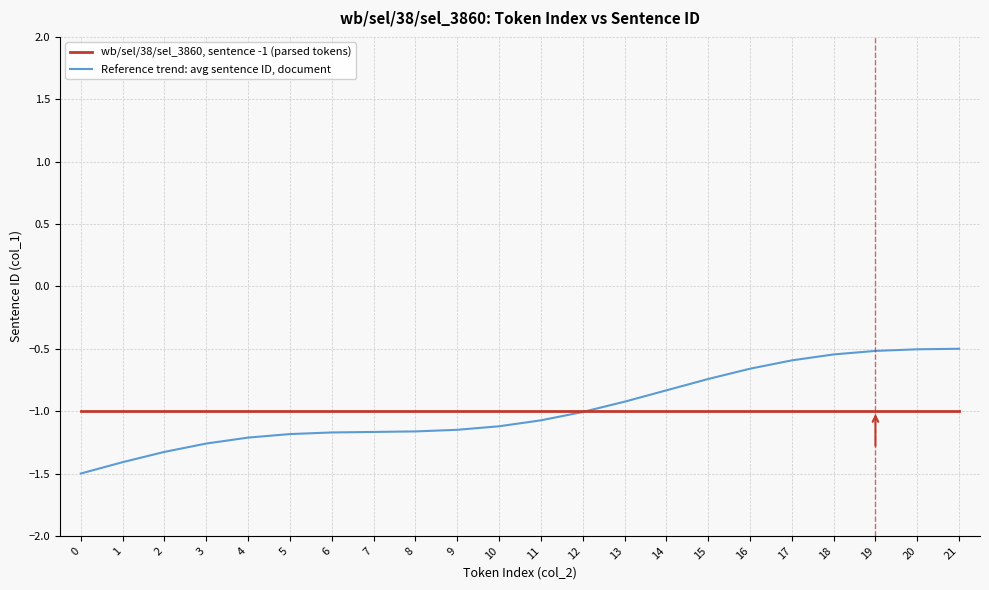

At 5, list the series in order from largest to smallest.

wb/sel/38/sel_3860, sentence -1 (parsed tokens), Reference trend: avg sentence ID, document